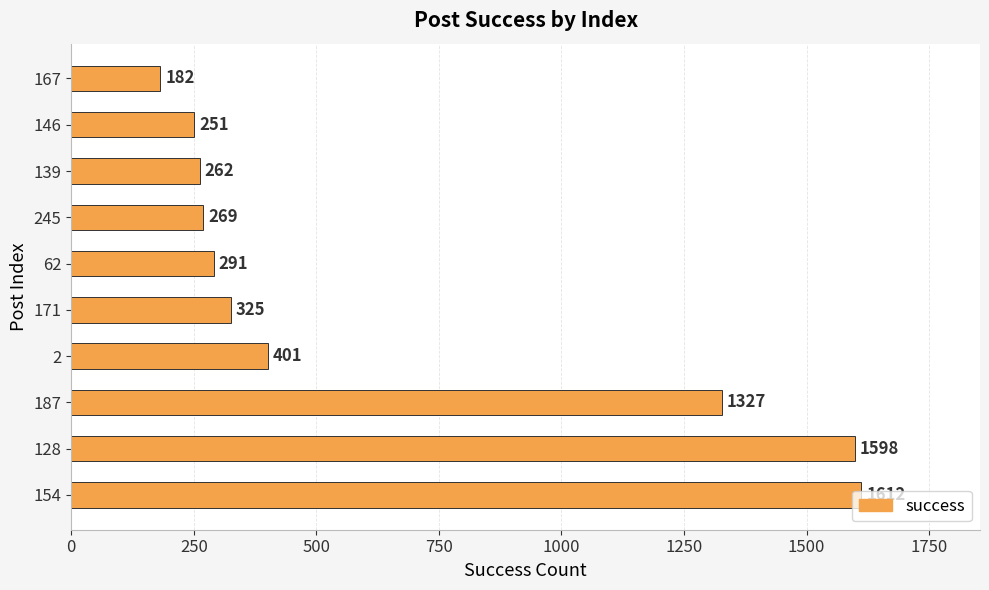

Does the chart contain stacked bars?

No